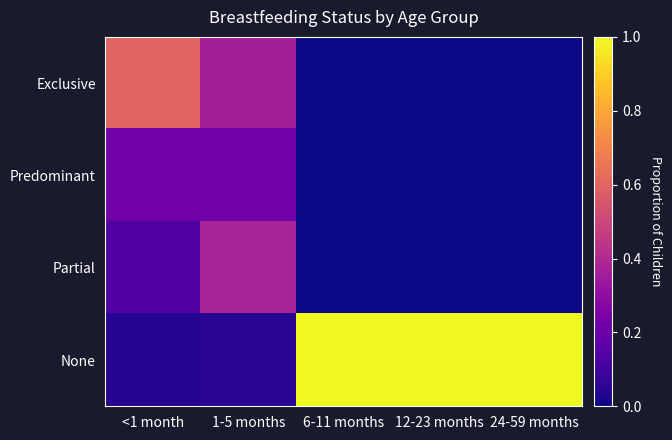

At which category is the sum across all series the highest?

<1 month